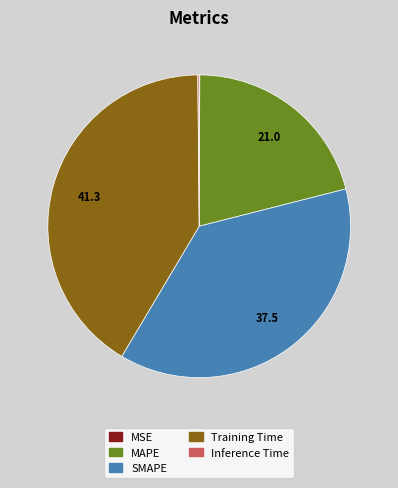

Is it true that SMAPE is 38% of the pie?

True